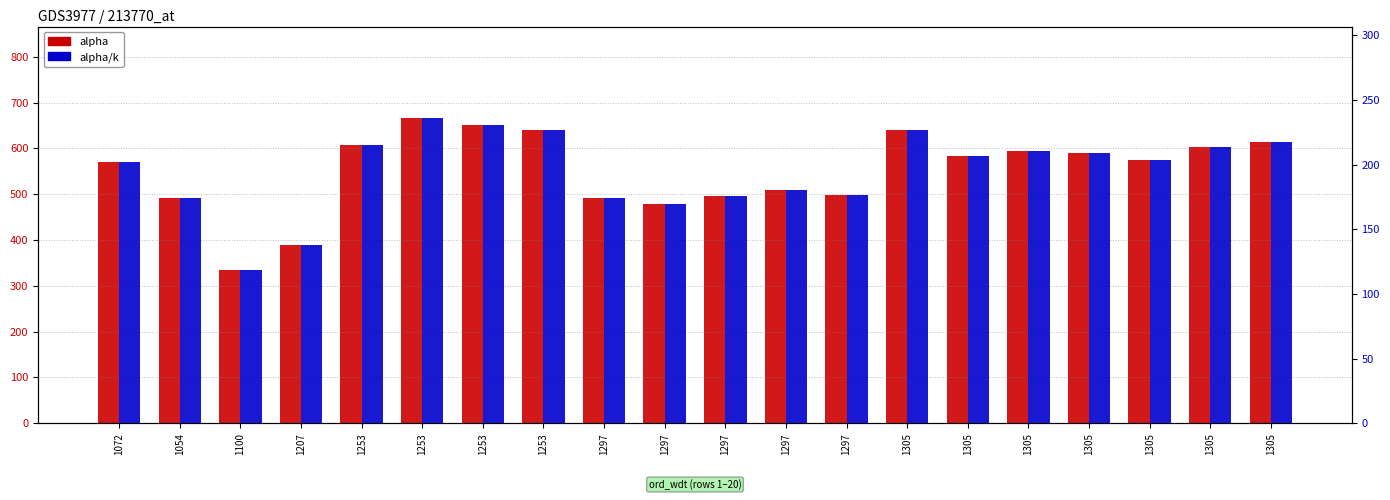

How many bars are there in total?

40